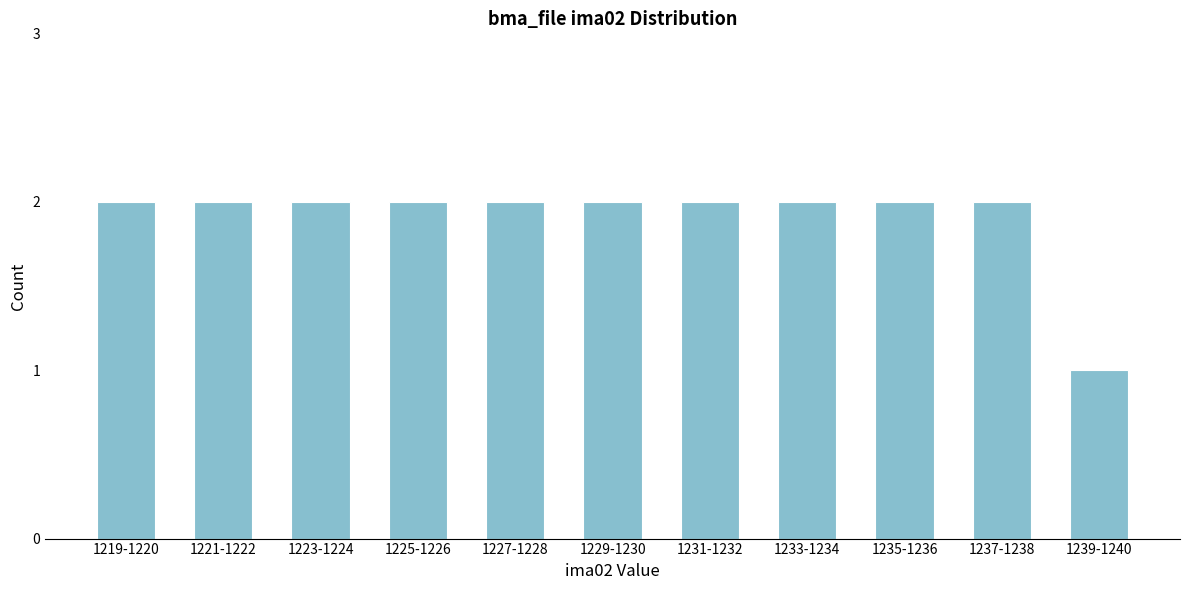

Reading right to left, extract all data points from this chart.

1239-1240=1	1237-1238=2	1235-1236=2	1233-1234=2	1231-1232=2	1229-1230=2	1227-1228=2	1225-1226=2	1223-1224=2	1221-1222=2	1219-1220=2